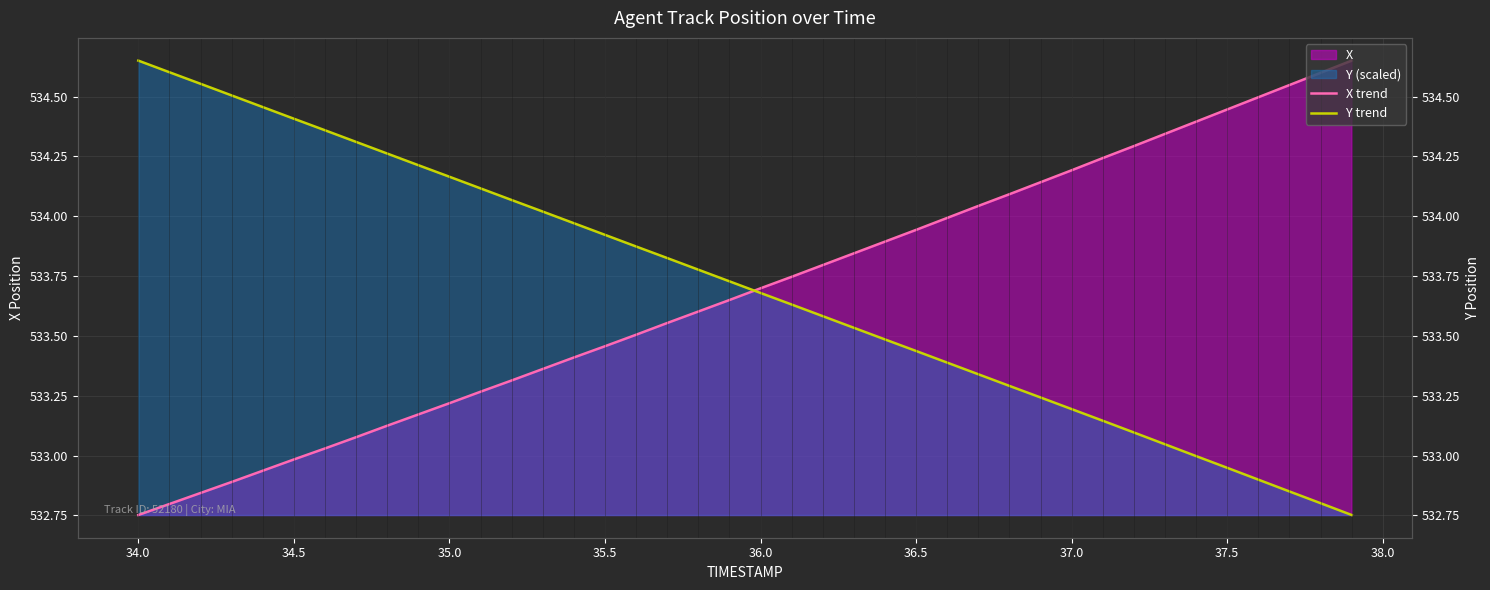

What is the highest value of the Y trend series?

534.6